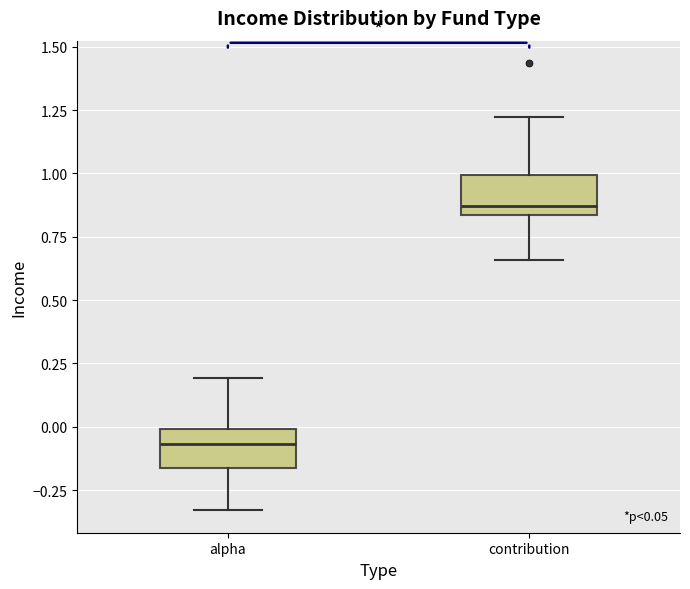

Which box has the lowest median line?

alpha